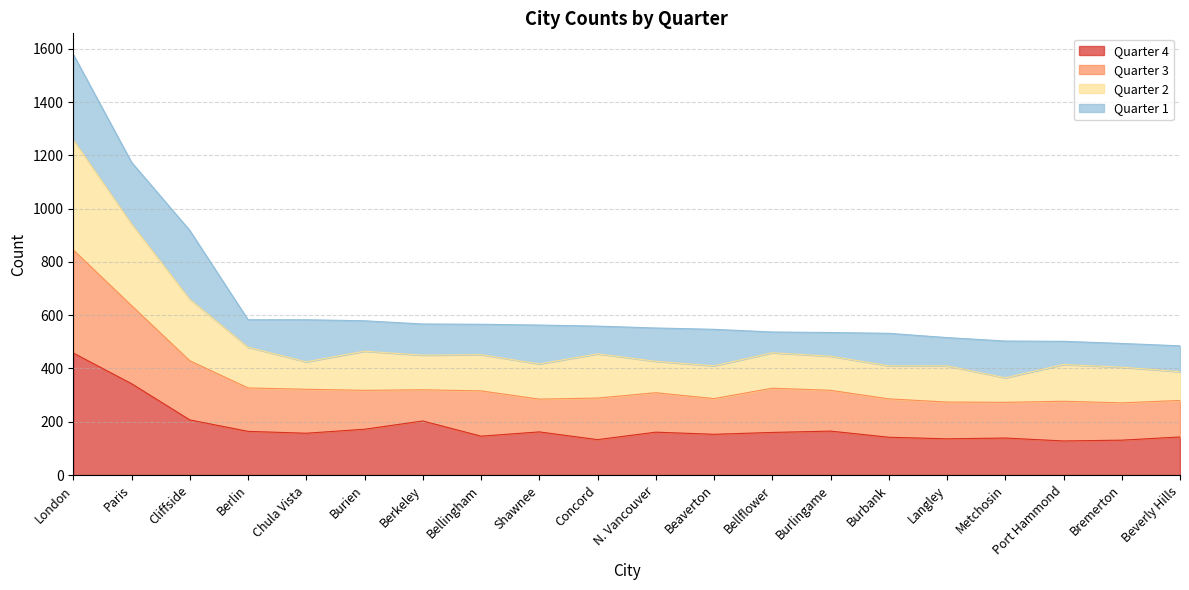

Is it true that Quarter 4 equals 133 at Concord?

True